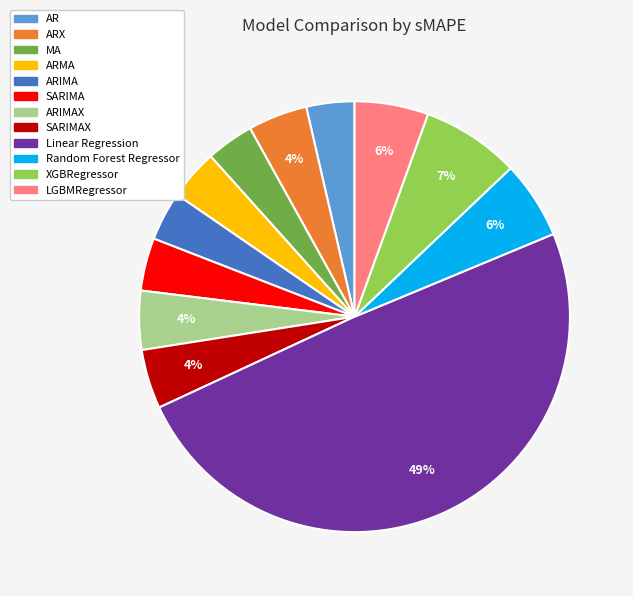

To the nearest percent, what is the average slice percentage?

8%